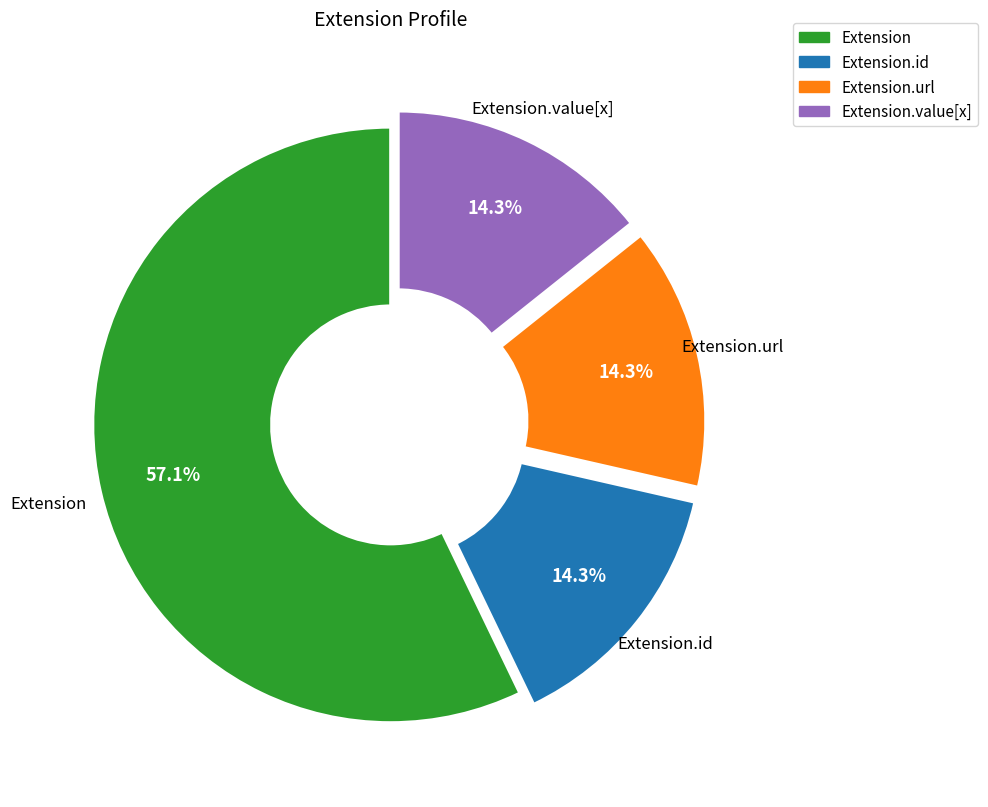

Count the number of slices in the pie.

4